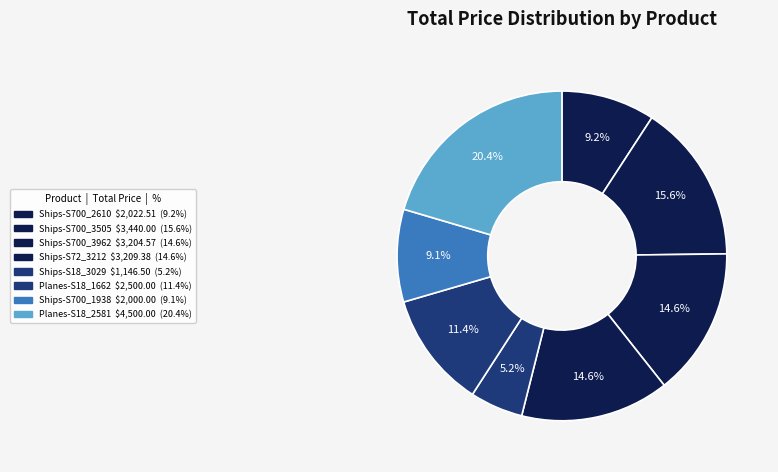

The Ships-S700_2610 slice represents 22% of the pie. True or false?

False